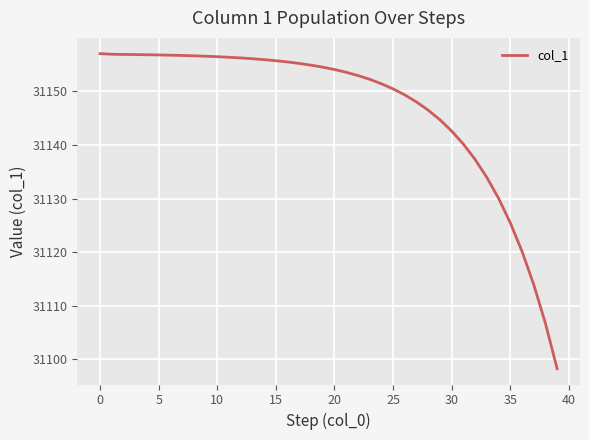

What is the maximum value shown in the chart?

31157.0